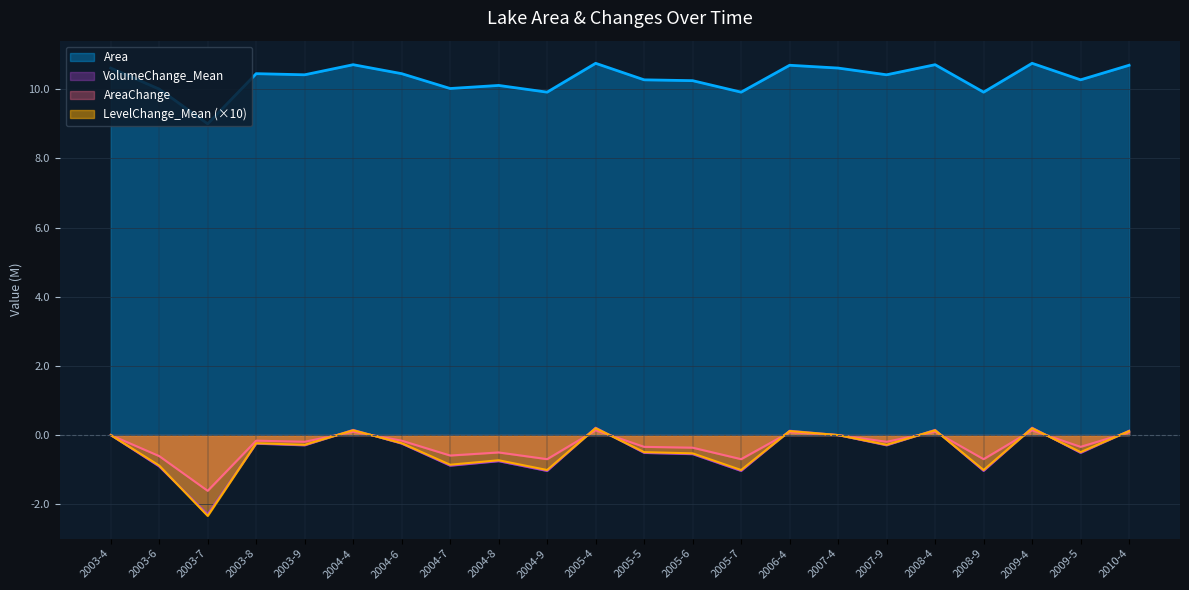

List the labels in order of Area value, largest first.

2005-4, 2009-4, 2004-4, 2008-4, 2006-4, 2010-4, 2003-4, 2007-4, 2003-8, 2004-6, 2003-9, 2007-9, 2005-5, 2009-5, 2005-6, 2004-8, 2004-7, 2003-6, 2004-9, 2005-7, 2008-9, 2003-7